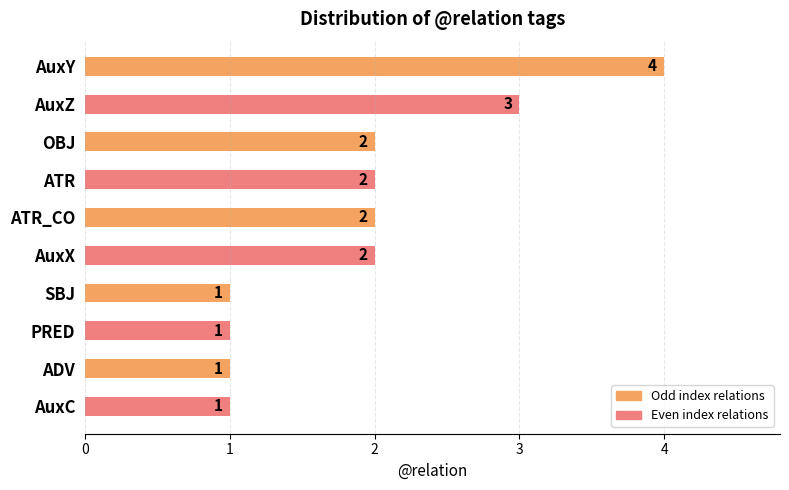

What is the sum of all values?

19